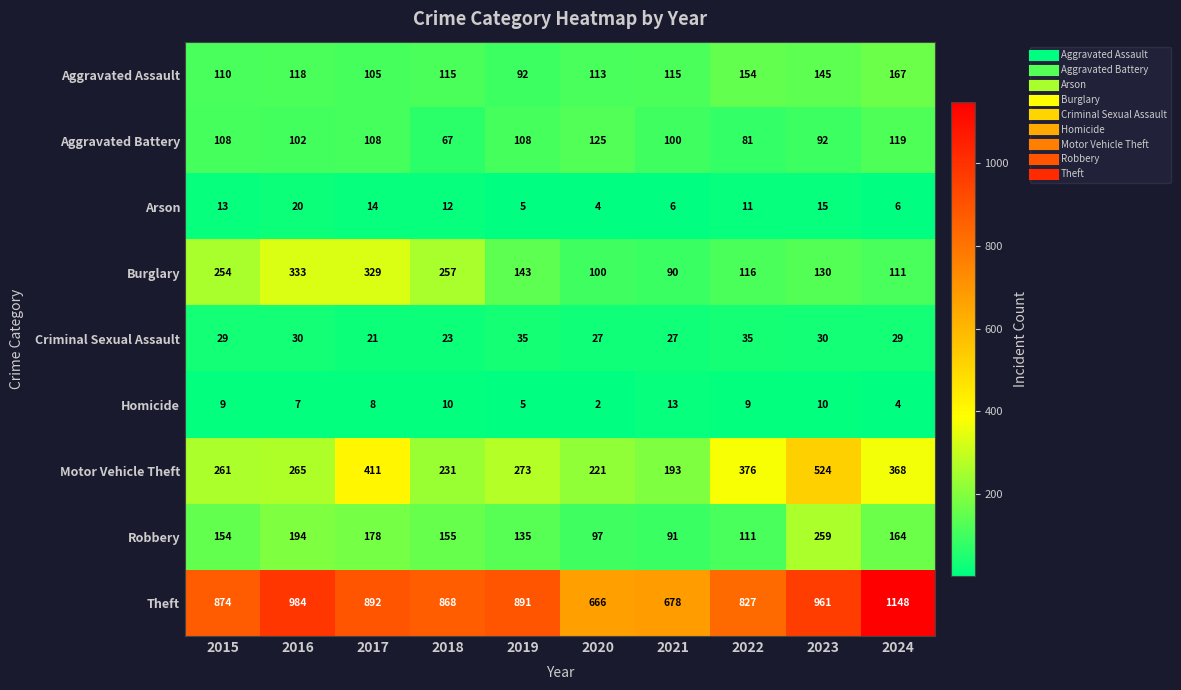

Where does the Motor Vehicle Theft series first go above 273?

2017